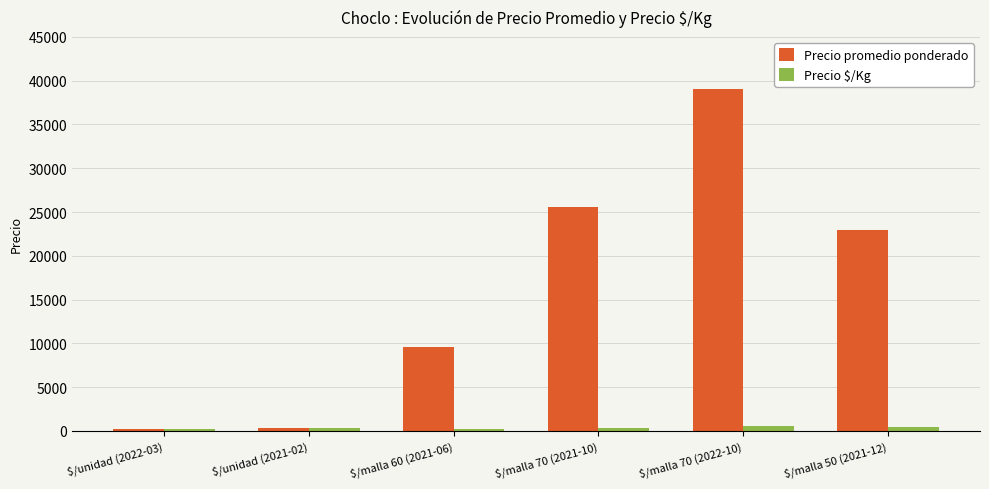

At how many categories does at least one series exceed 16362?

3